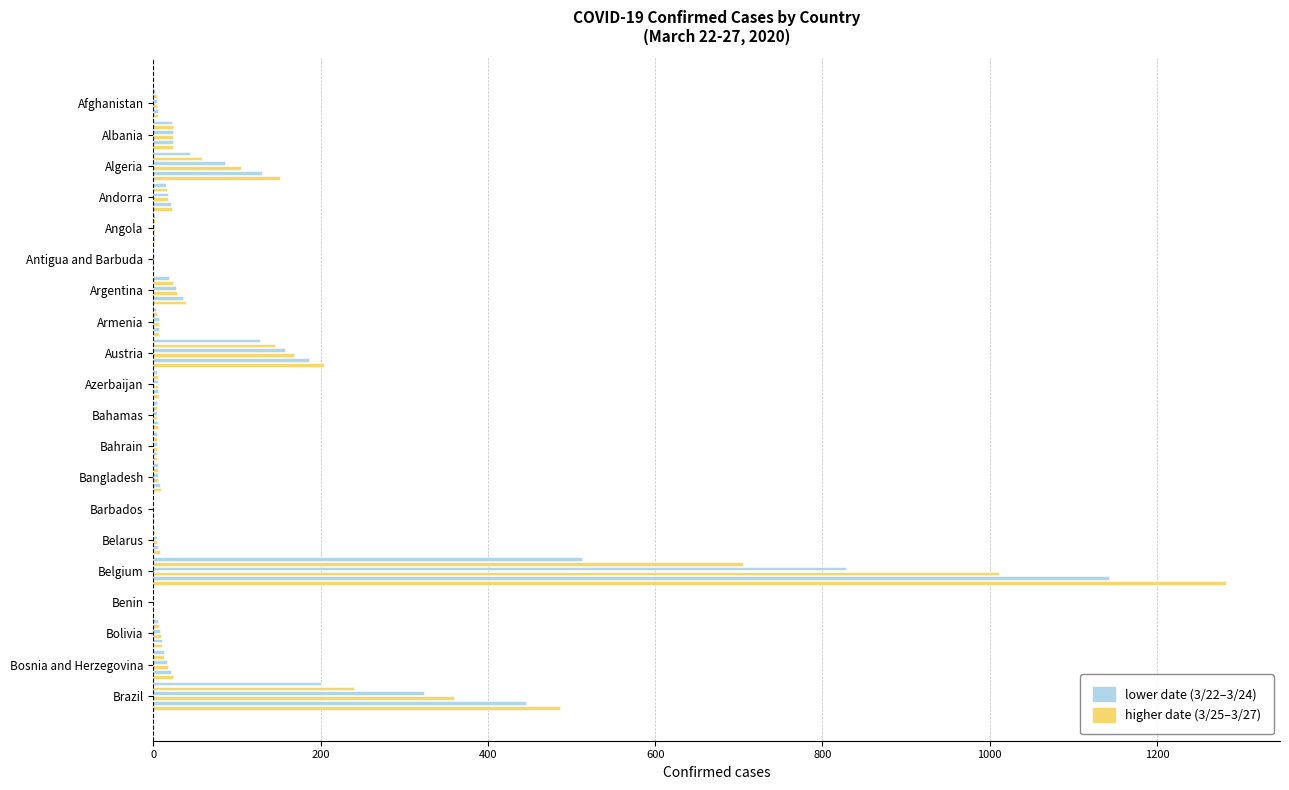

Is the value of 3/25/20 at Angola greater than the value of 3/27/20 at Armenia?

No